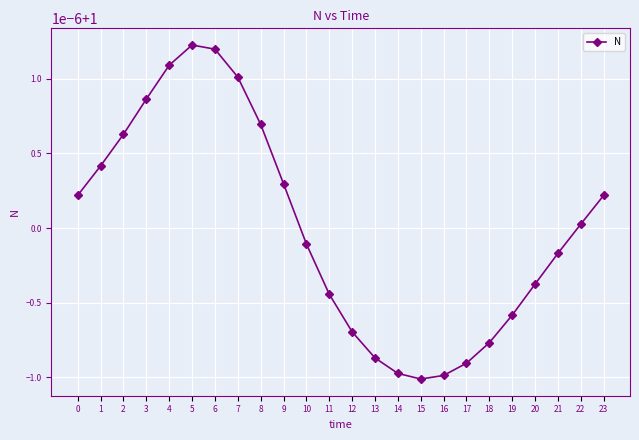

Reading left to right, what are all the values shown in this chart?

0=1.0	1=1.0	2=1.0	3=1.0	4=1.0	5=1.0	6=1.0	7=1.0	8=1.0	9=1.0	10=1.0	11=1.0	12=1.0	13=1.0	14=1.0	15=1.0	16=1.0	17=1.0	18=1.0	19=1.0	20=1.0	21=1.0	22=1.0	23=1.0